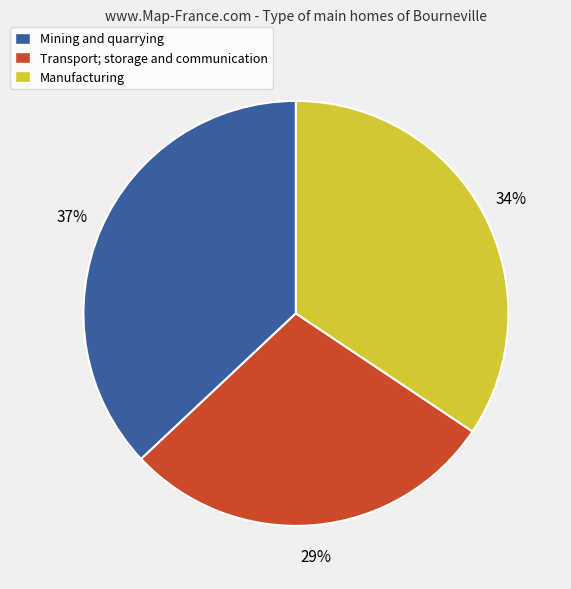

Is the sum of Manufacturing and Transport; storage and communication greater than half?

Yes